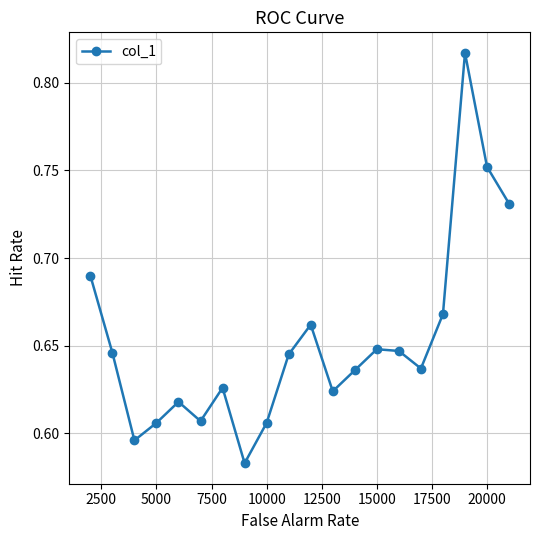

What is the sum of all values?

13.0